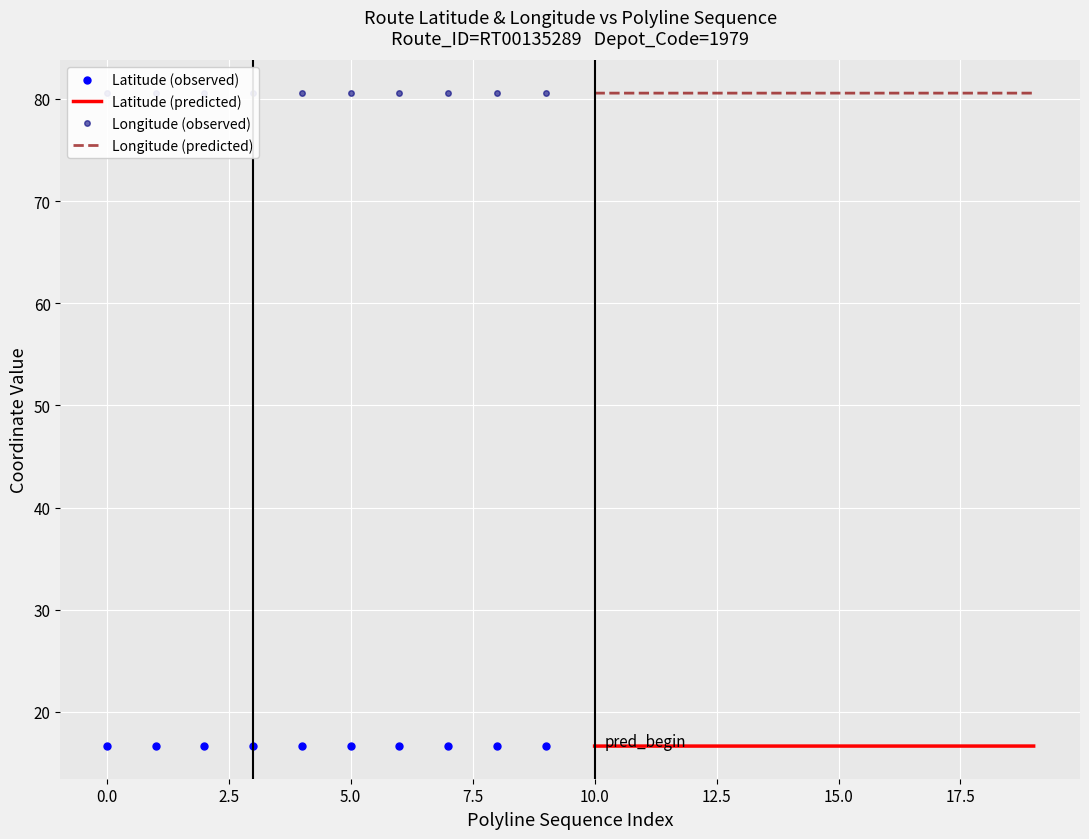

What is the greatest value displayed?

80.6